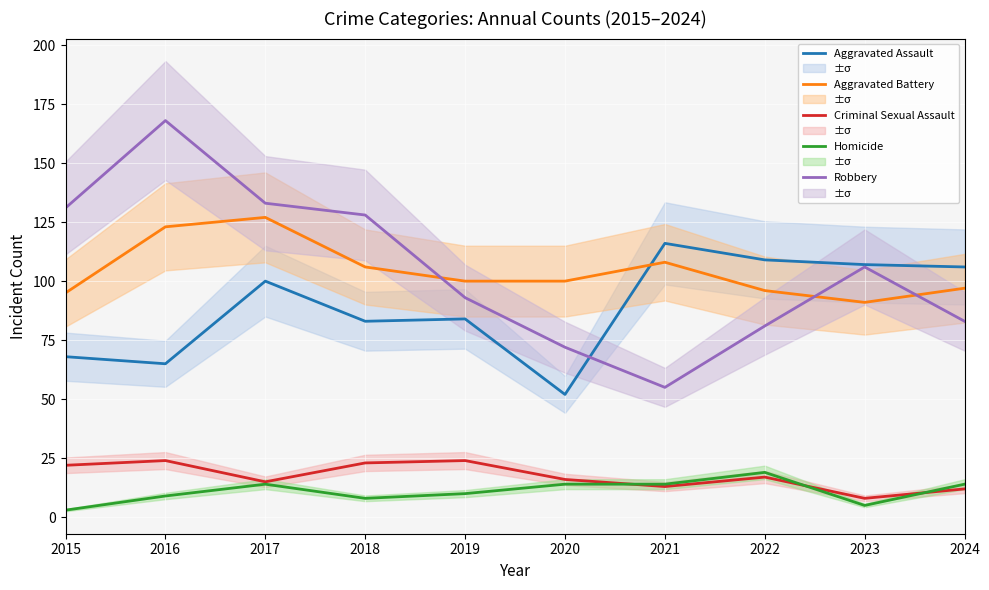

How many series are shown in this chart?

5